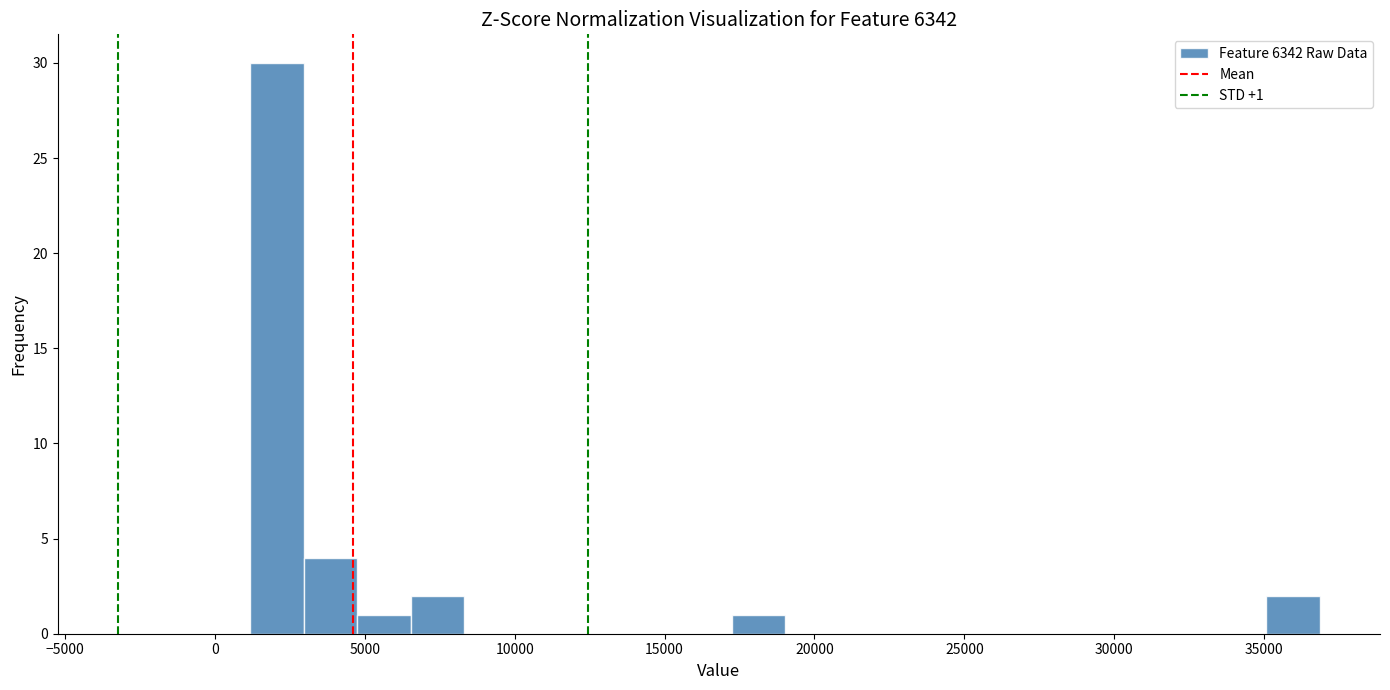

Read against the x-axis, roughly where is the centre of the tallest bar?

2000